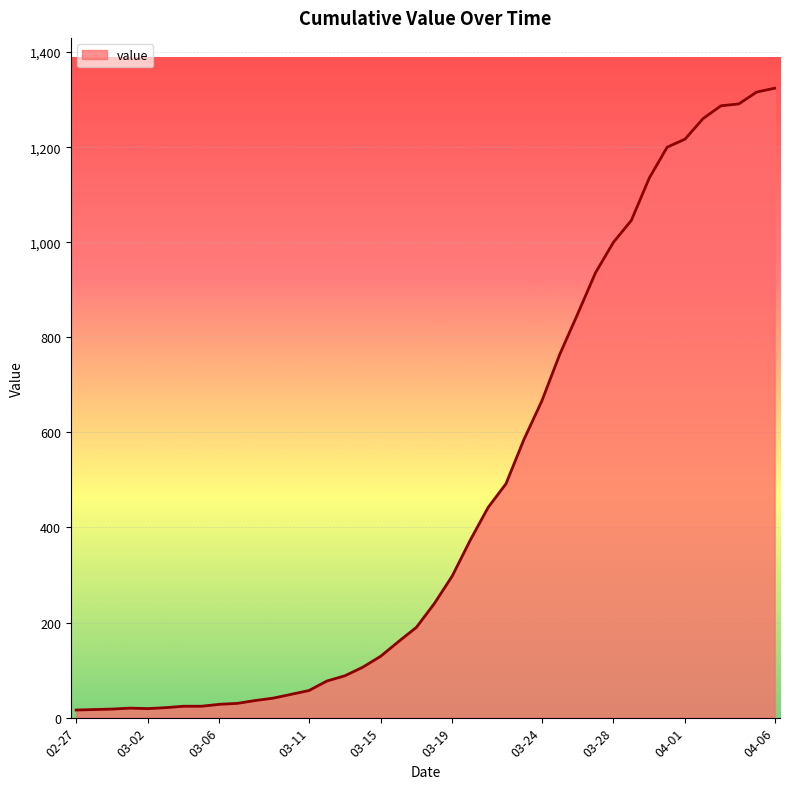

What is the maximum value shown in the chart?

1324